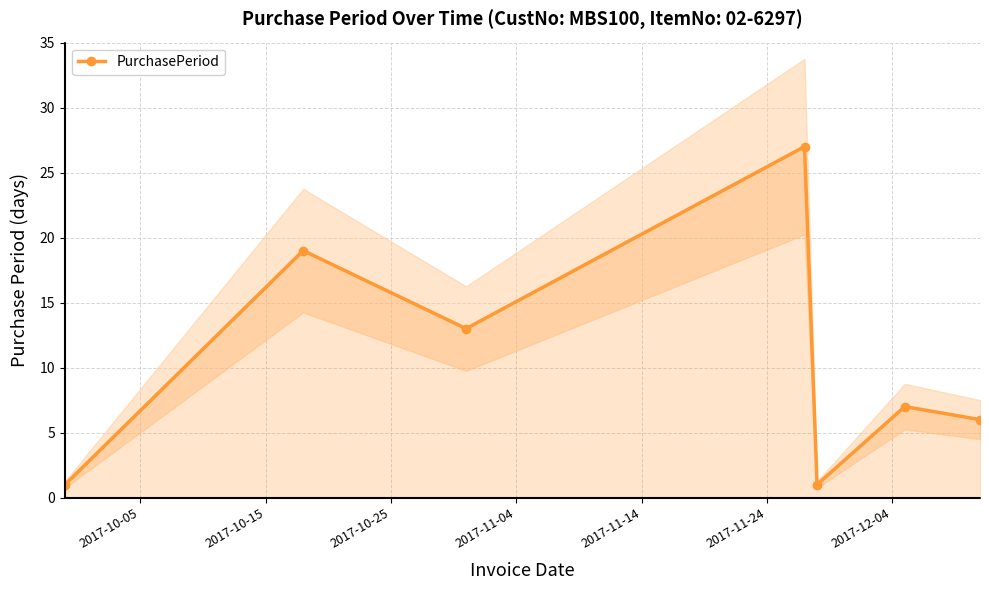

What is the value of the PurchasePeriod point at the 3rd from the left?

13